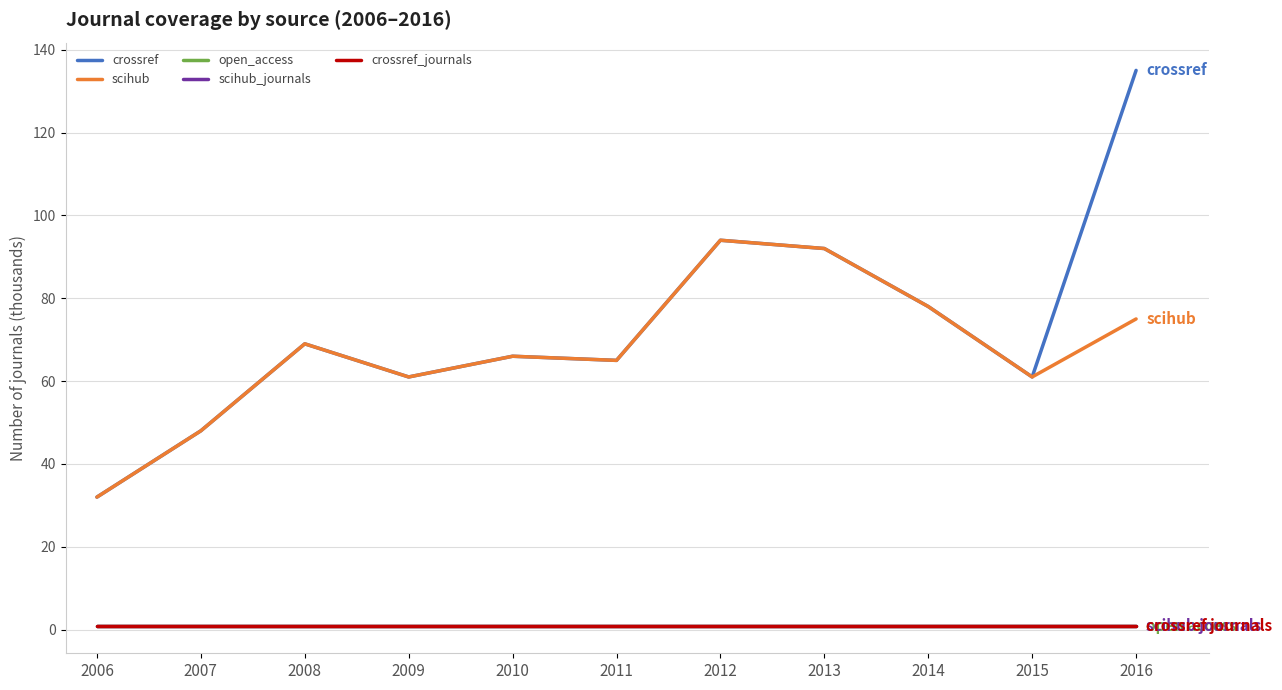

Does the chart have visible grid lines?

Yes